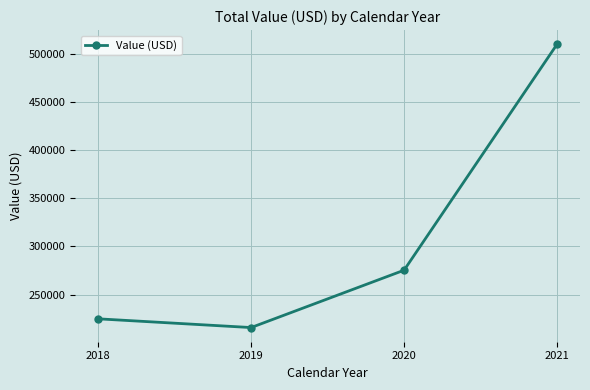

Reading left to right, extract all data points from this chart.

224818.0	215754.6	275240.5	509630.5